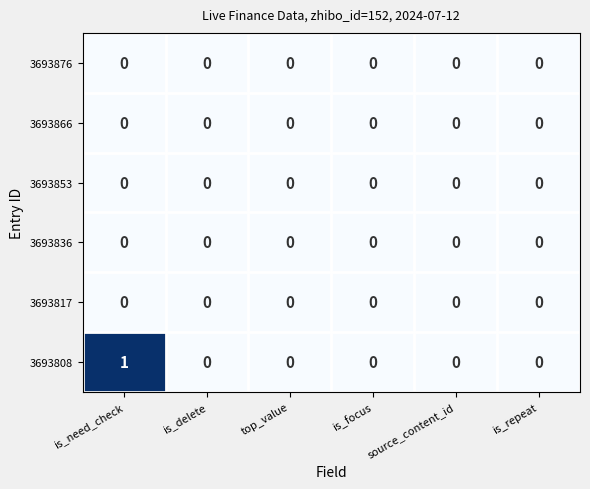

Which series has the largest range (max minus min)?

3693808